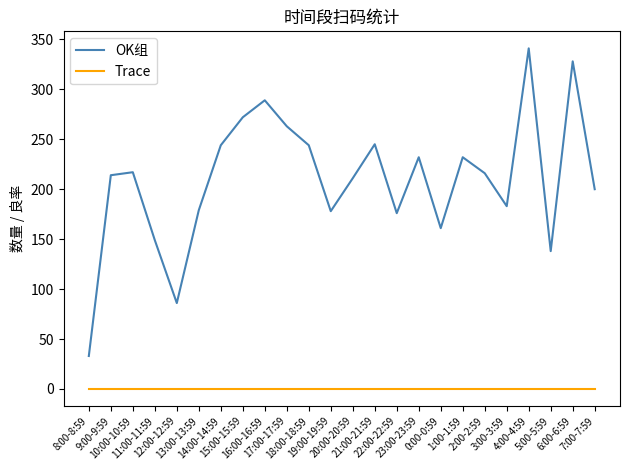

At which label does OK组 reach its minimum?

8:00-8:59